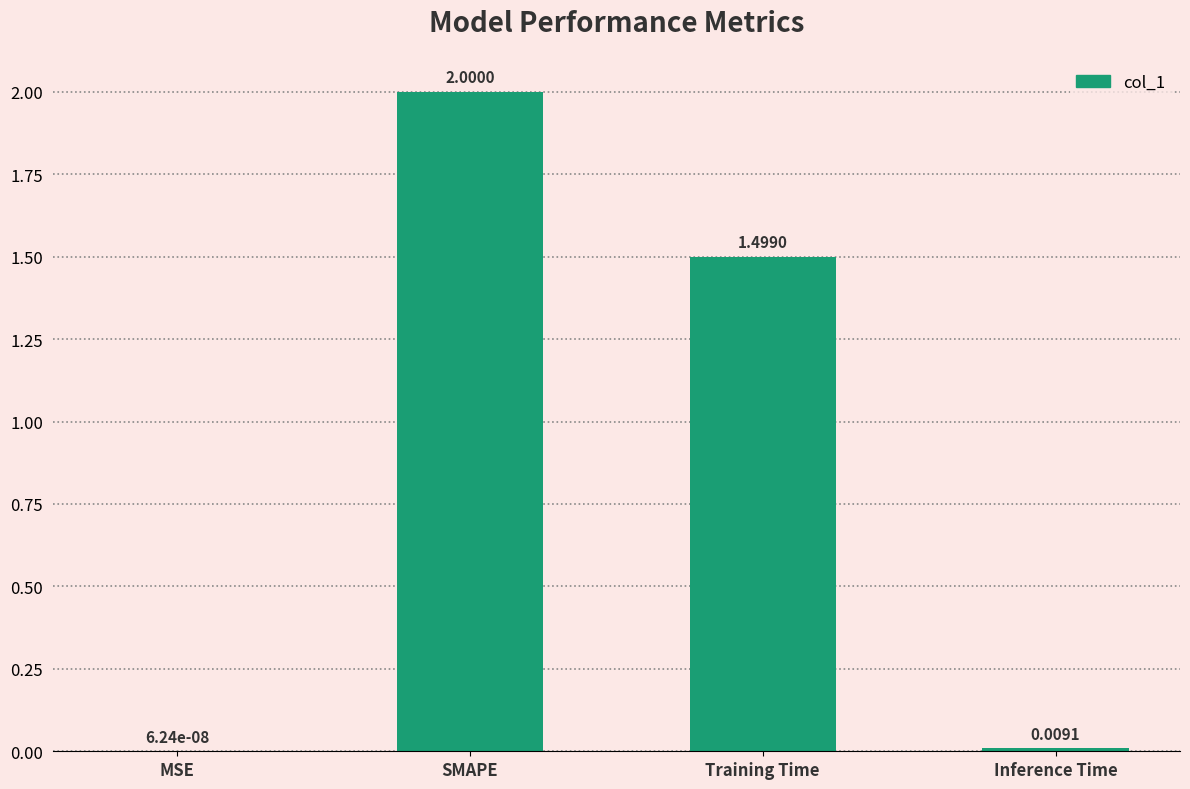

At which label does the data first exceed 1?

SMAPE